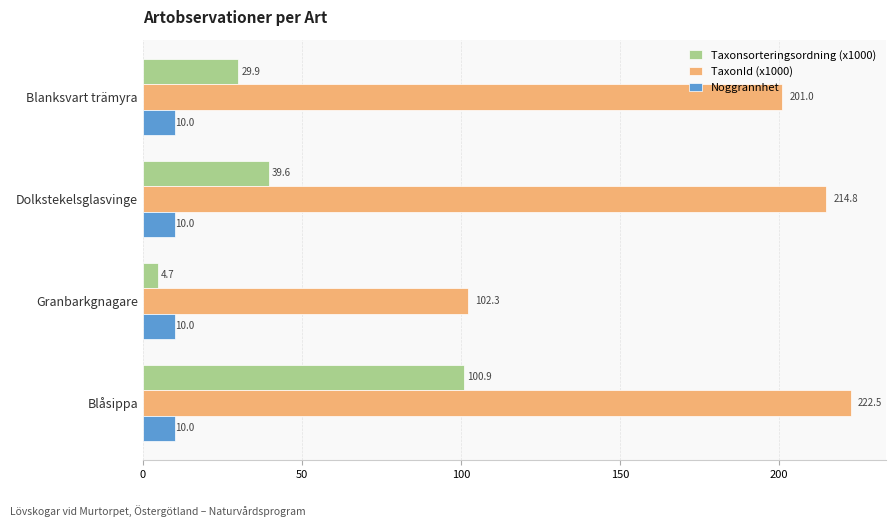

Rank the series by their average value, from lowest to highest.

Noggrannhet, Taxonsorteringsordning (x1000), TaxonId (x1000)